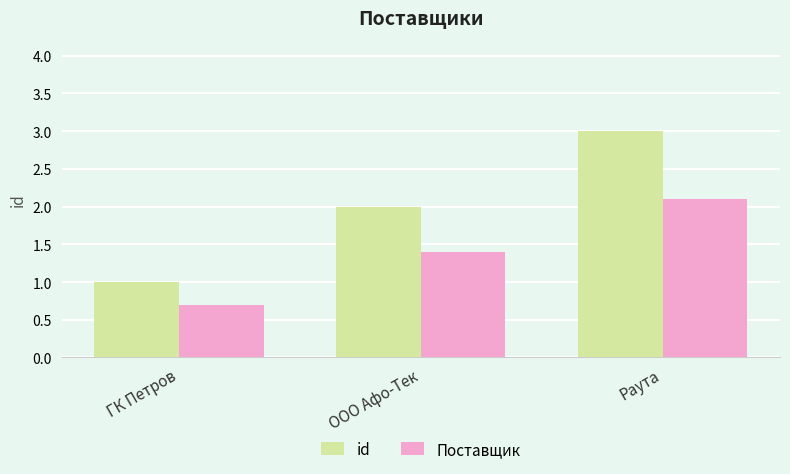

Which category has the highest value in the Поставщик series?

Раута